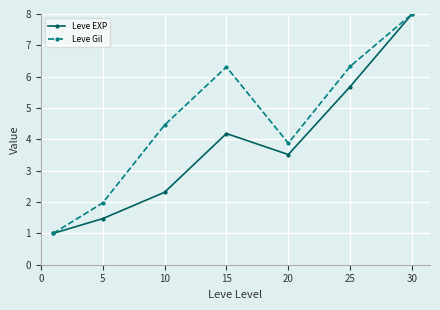

How many interior local peaks does the Leve EXP series have?

1